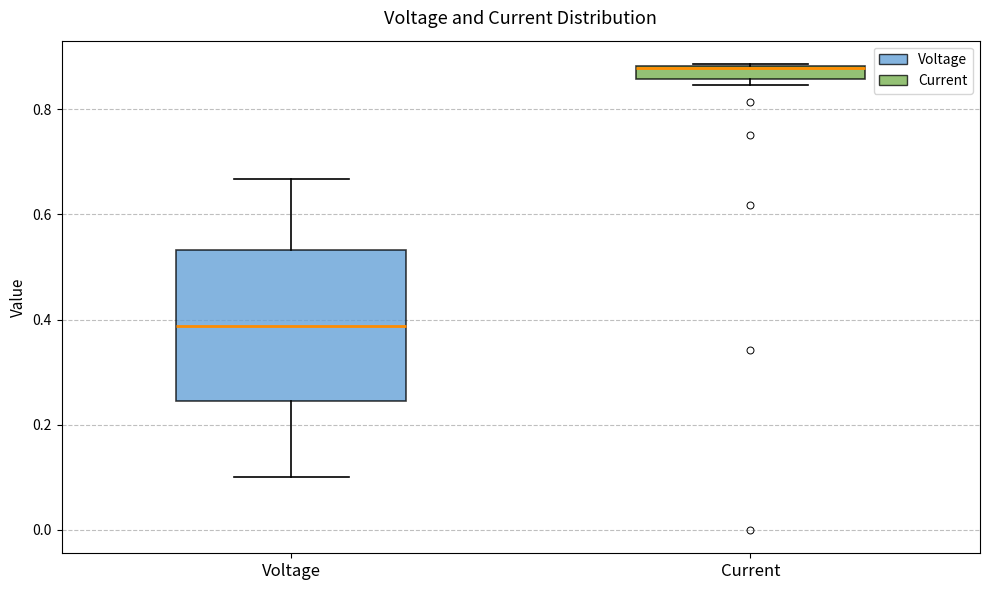

Which box is the tallest, from its lower edge to its upper edge?

Voltage